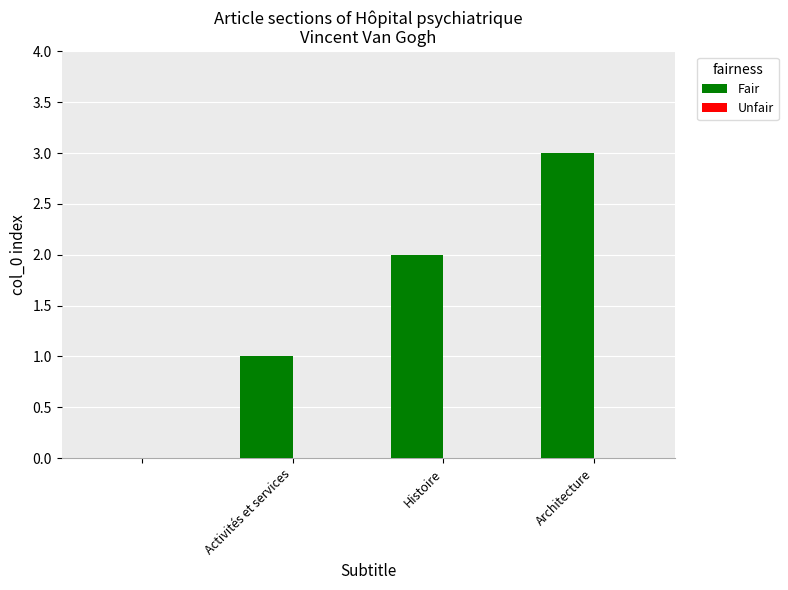

How many categories are shown in the chart?

4